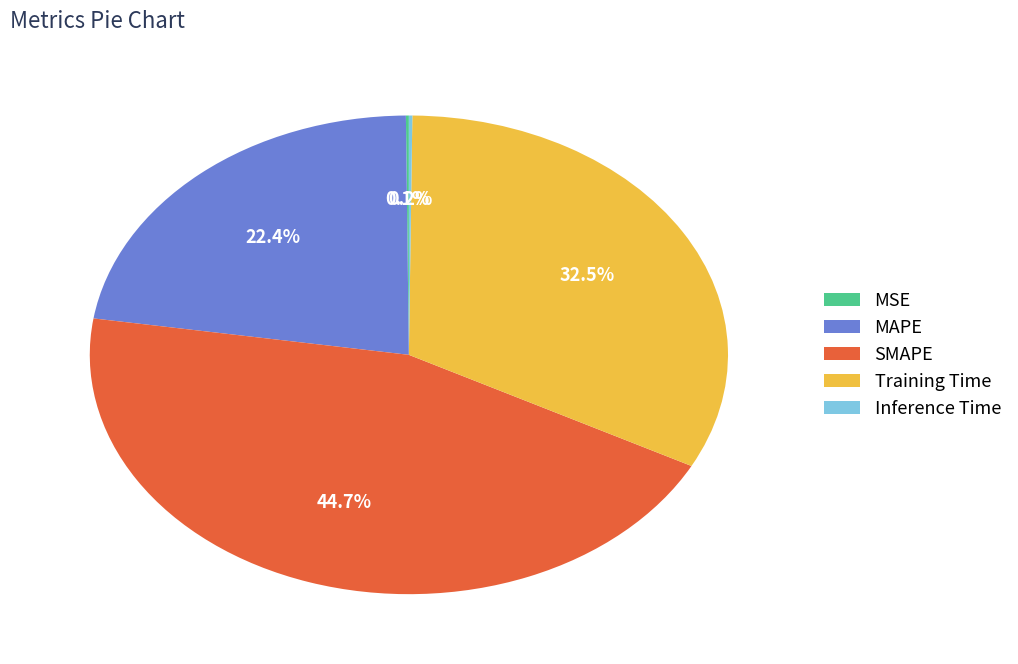

What percentage do SMAPE and MAPE together represent?

67.2%